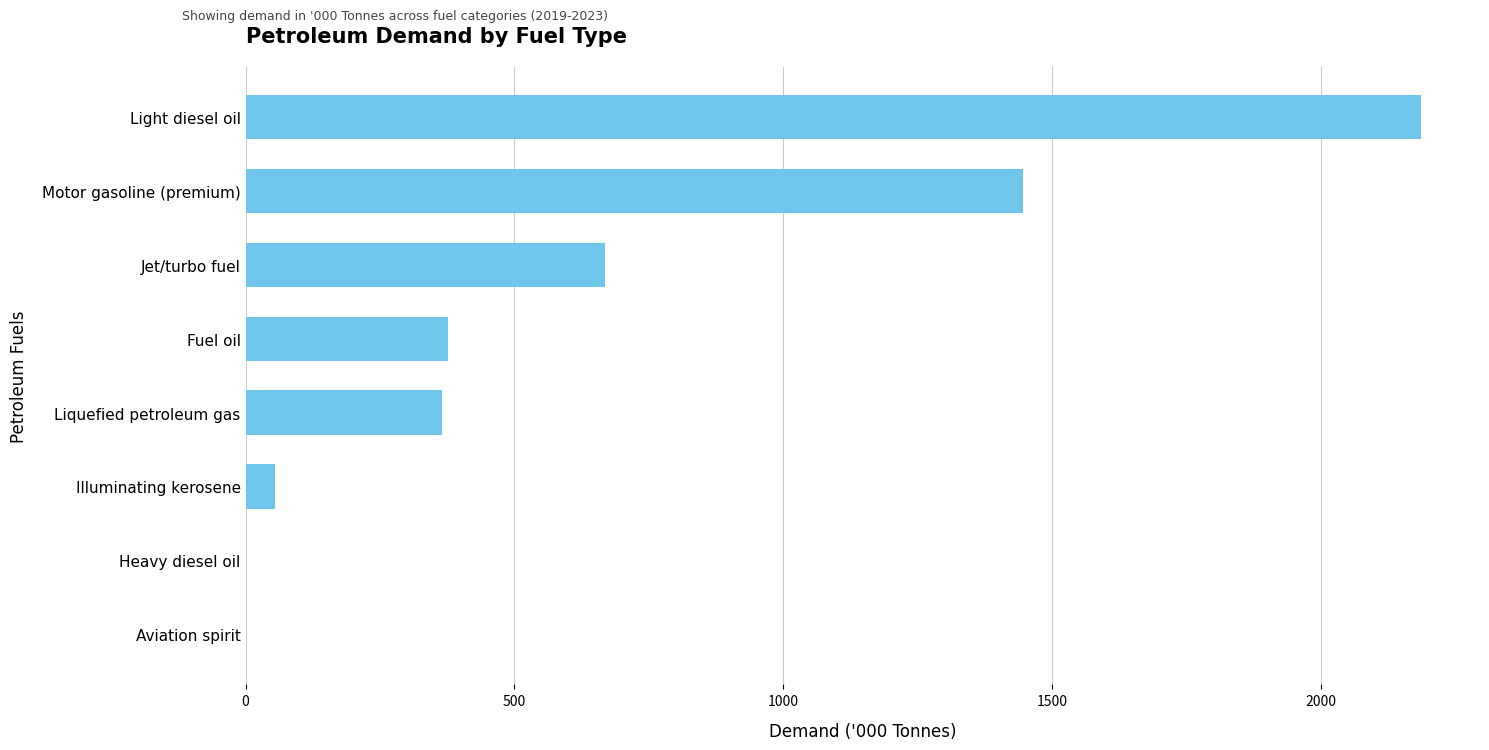

What is the maximum value shown in the chart?

2186.9